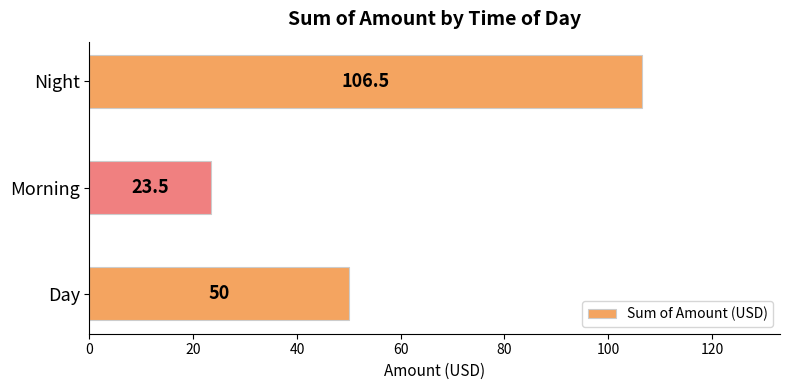

What is the sum of all values?

180.0